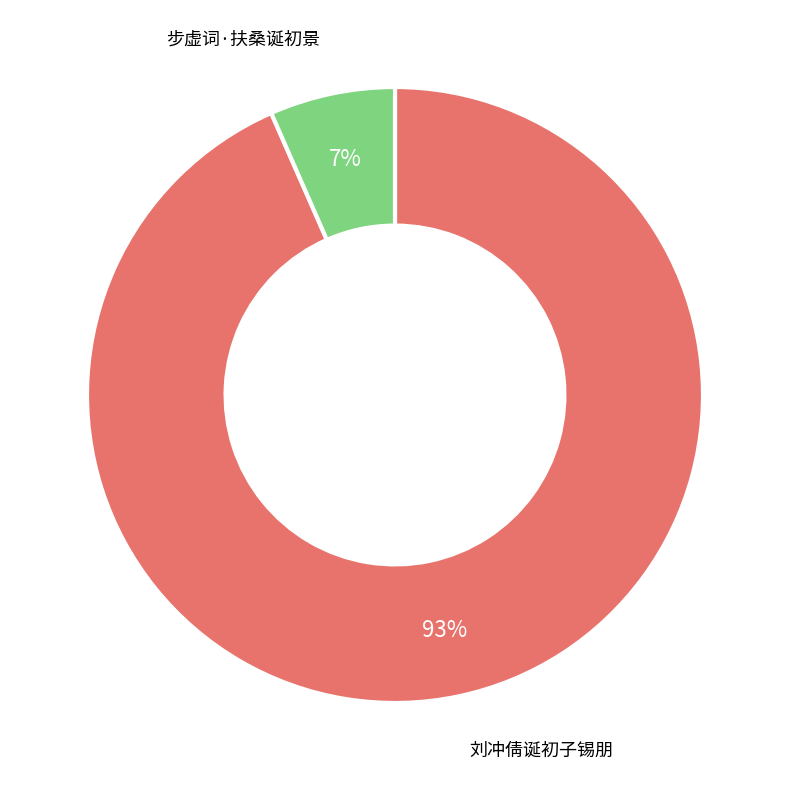

Is there a majority slice in this chart?

Yes